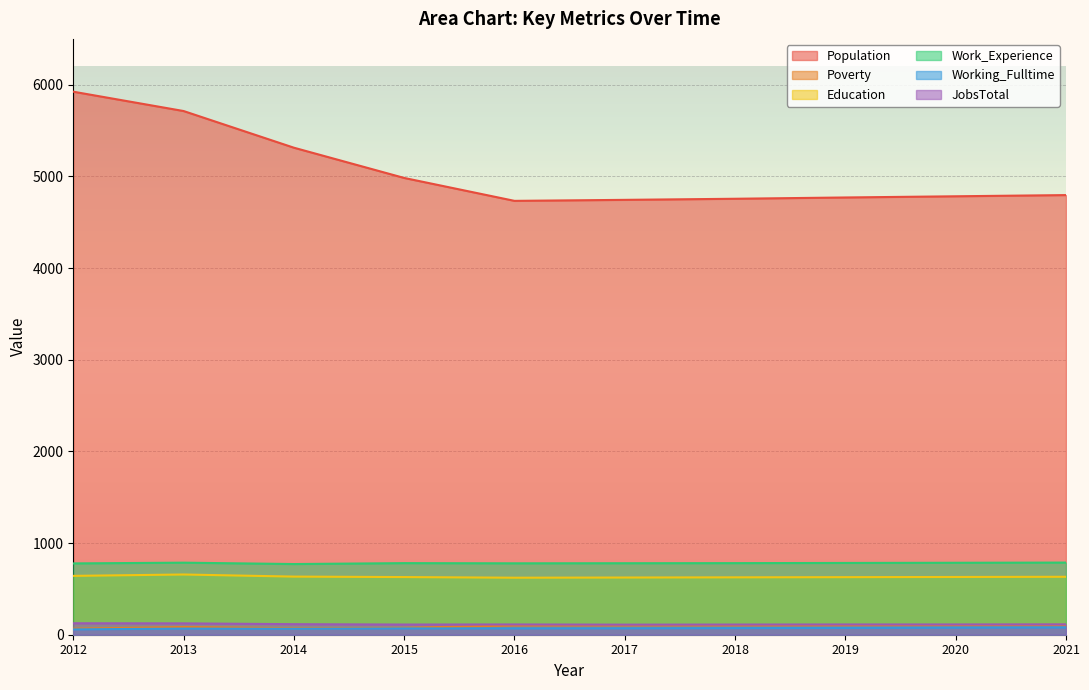

What are all the series names shown in the legend?

Population, Poverty, Education, Work_Experience, Working_Fulltime, JobsTotal